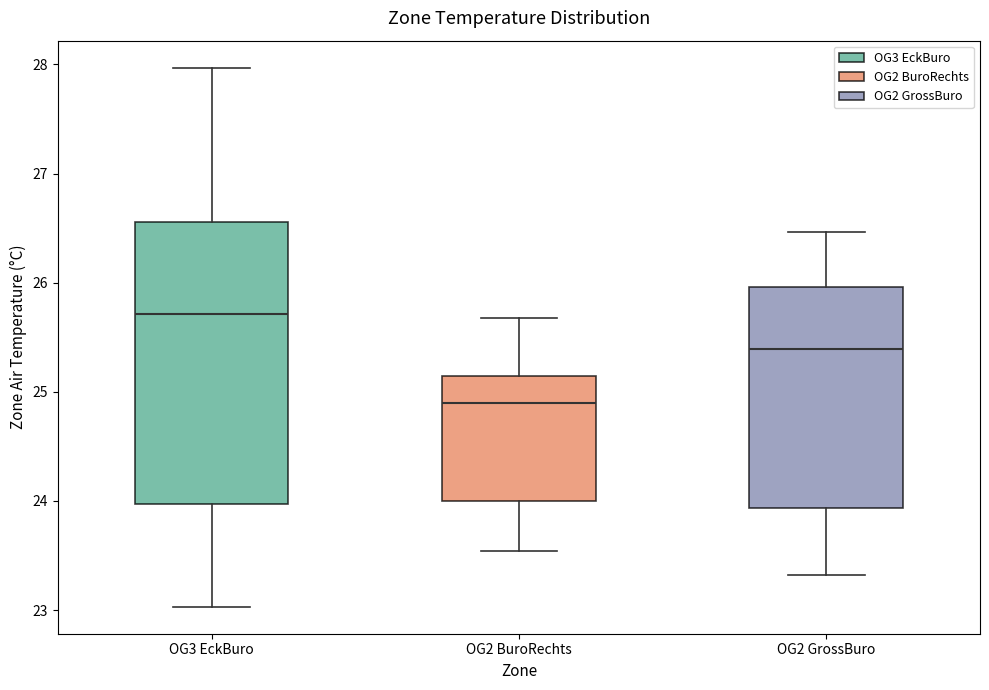

Which box has the highest median line?

OG3 EckBuro